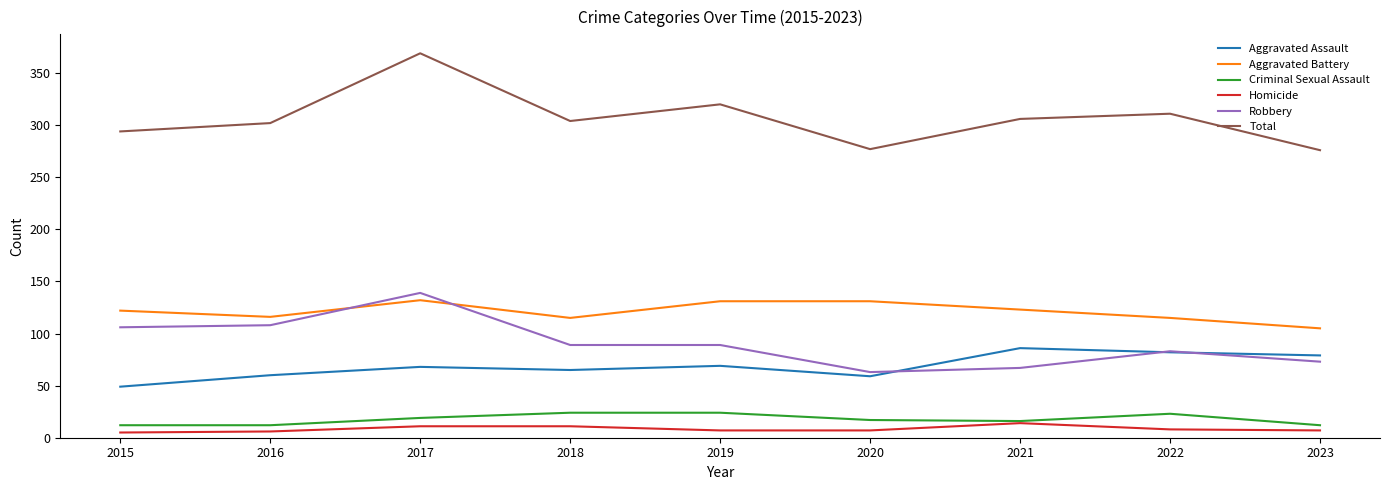

Is the value of Homicide at 2020 greater than the value of Aggravated Battery at 2018?

No